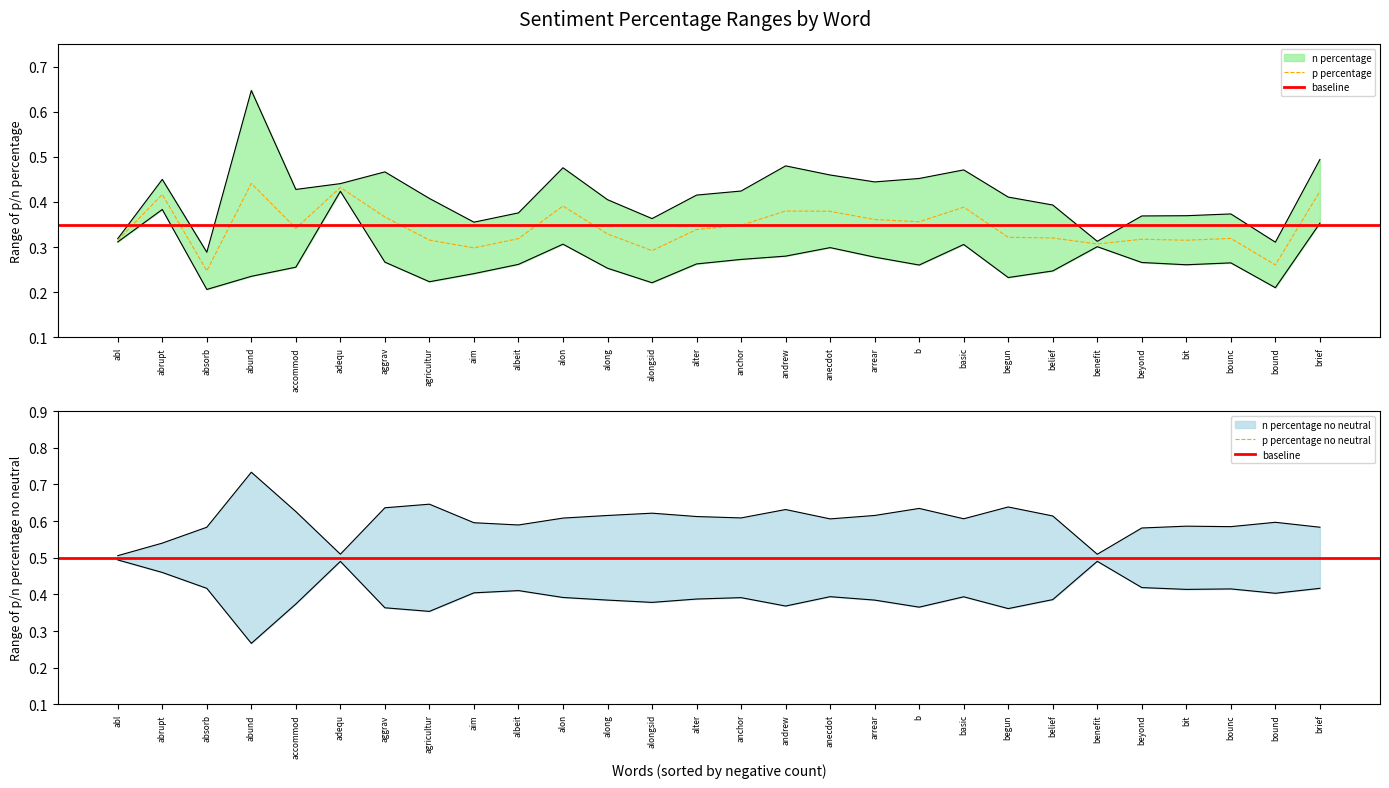

Between aim and abund, which is larger?

abund